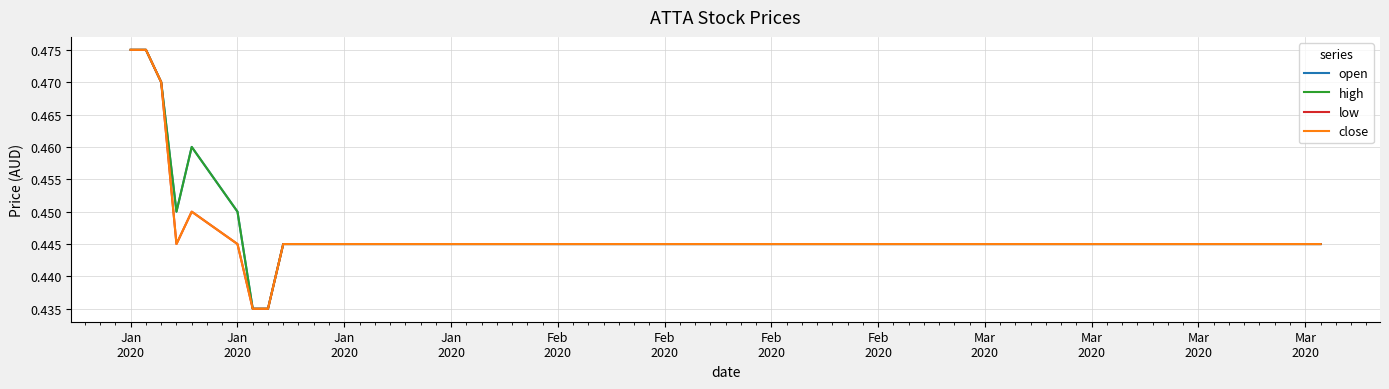

Does the chart have visible grid lines?

Yes